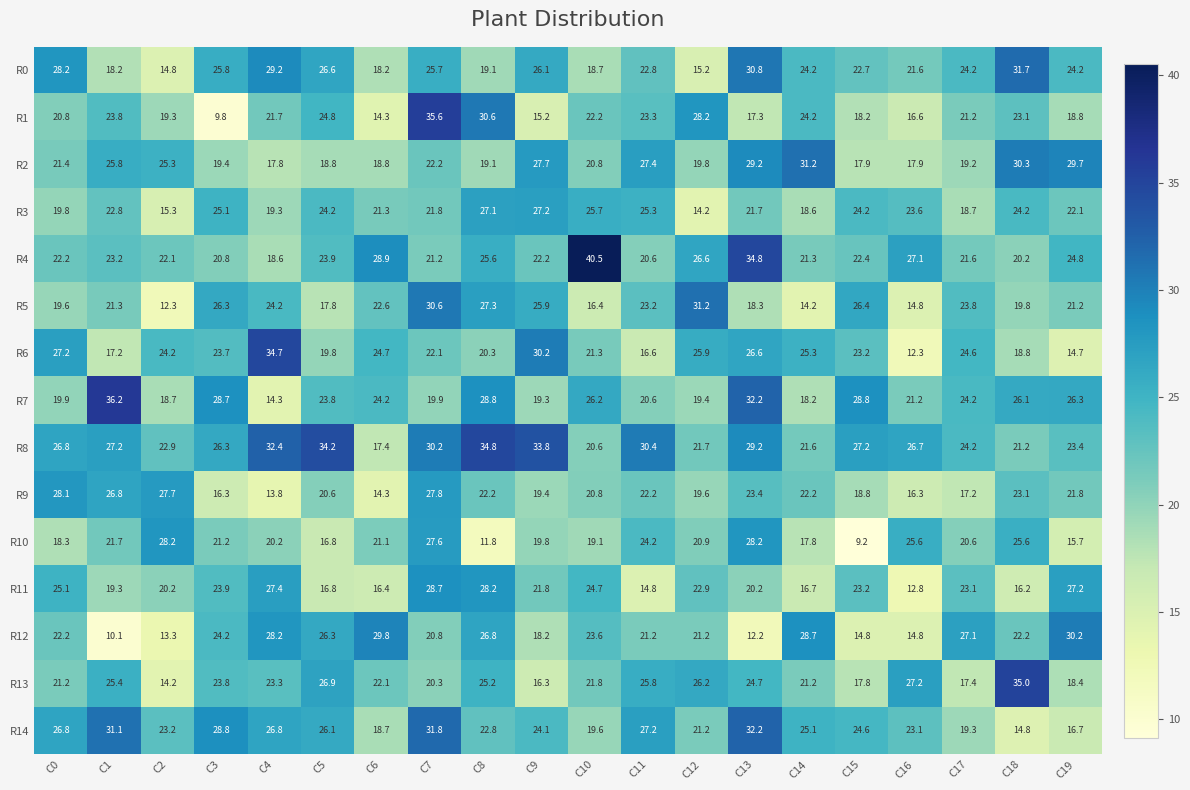

At how many categories does at least one series exceed 22?

20